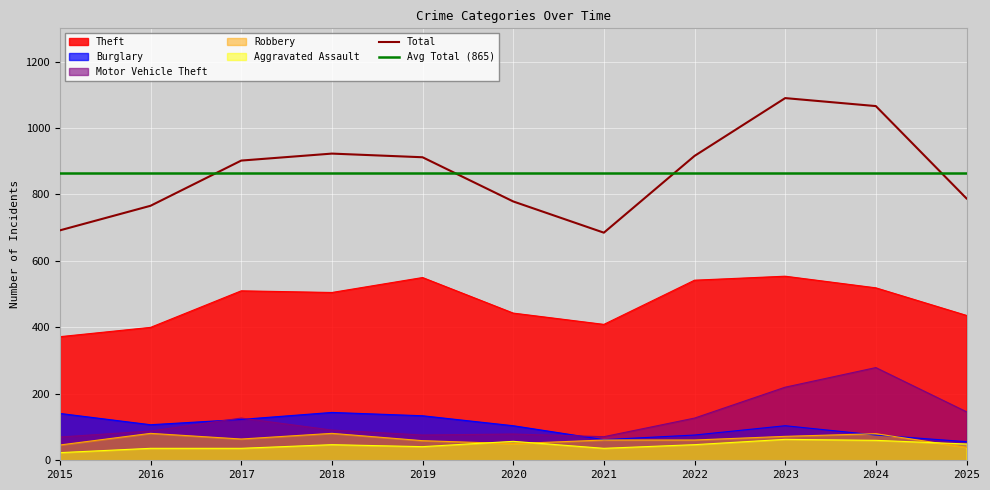

What is the sum of the Aggravated Assault values at 2018 and 2015?

70